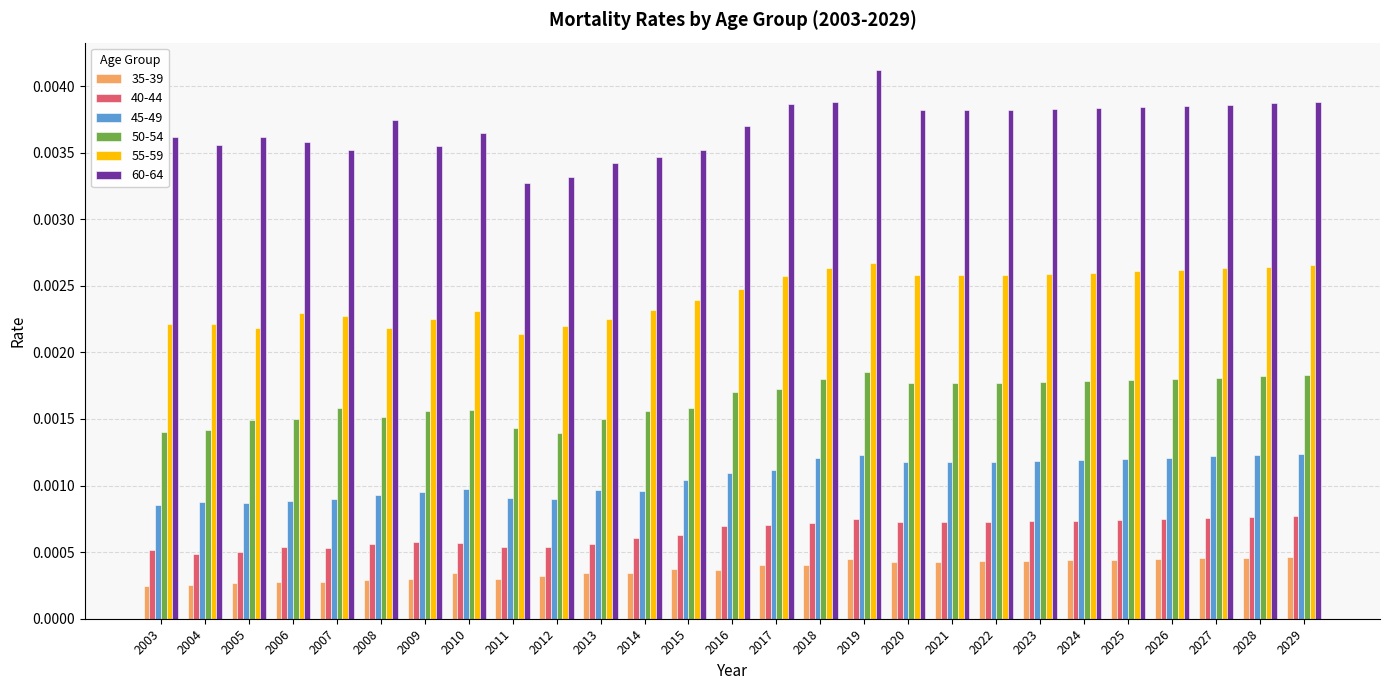

Rank the series at 2011 from lowest to highest value.

35-39, 40-44, 45-49, 50-54, 55-59, 60-64